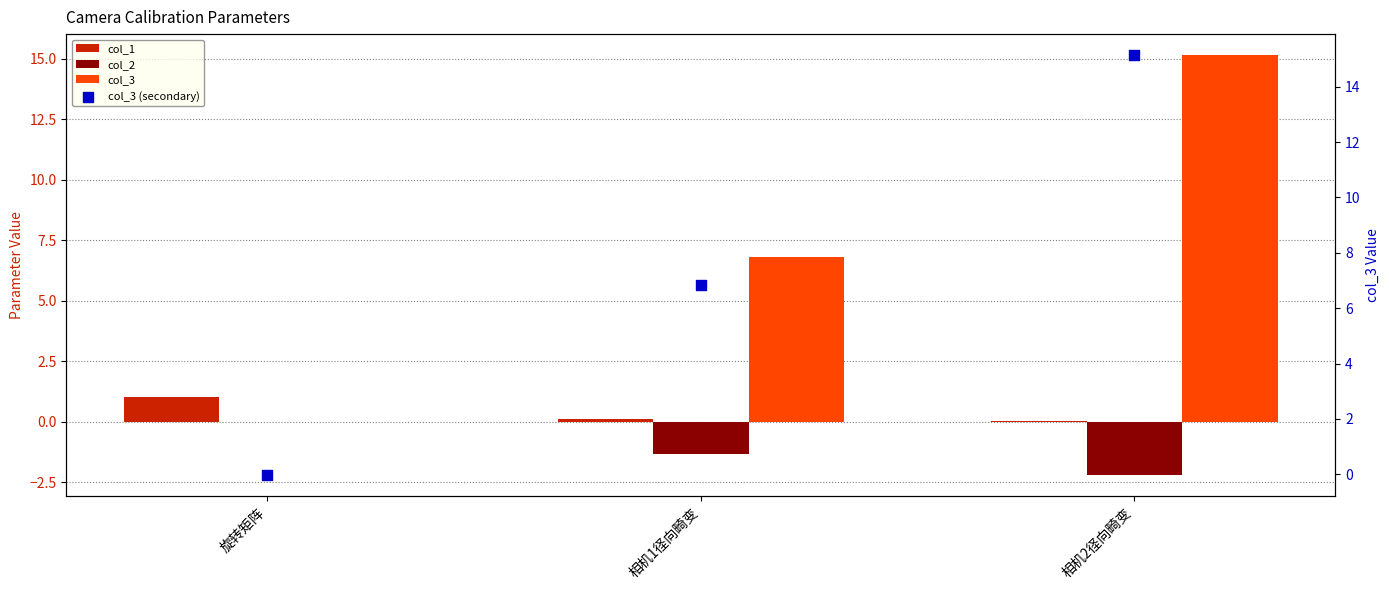

Which series reaches the maximum Y coordinate?

col_3